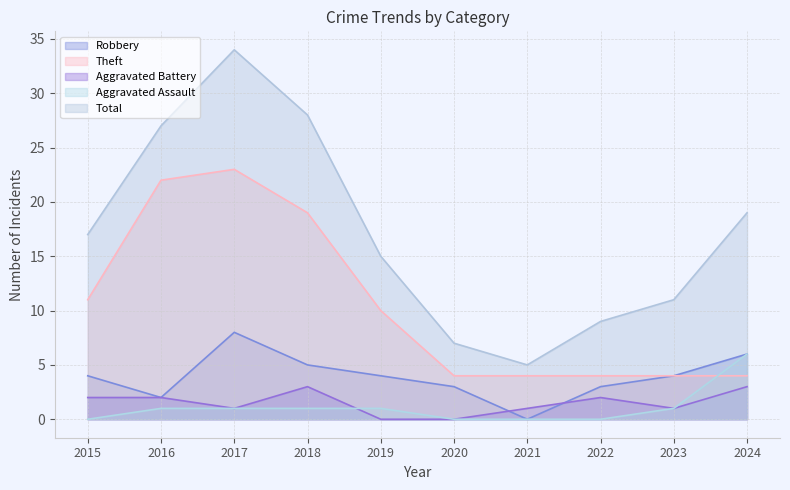

In Robbery, how many points are lower than both neighbors (excluding endpoints)?

2